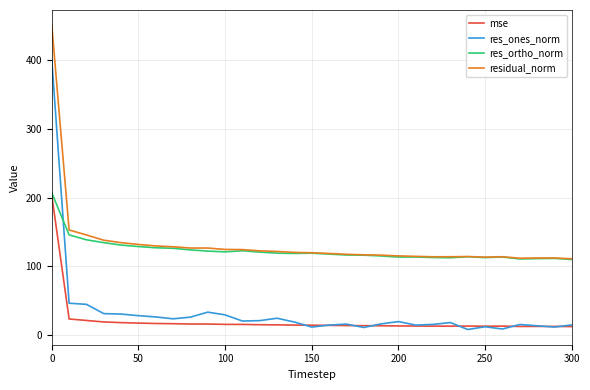

Does the chart display data point markers on the line(s)?

No